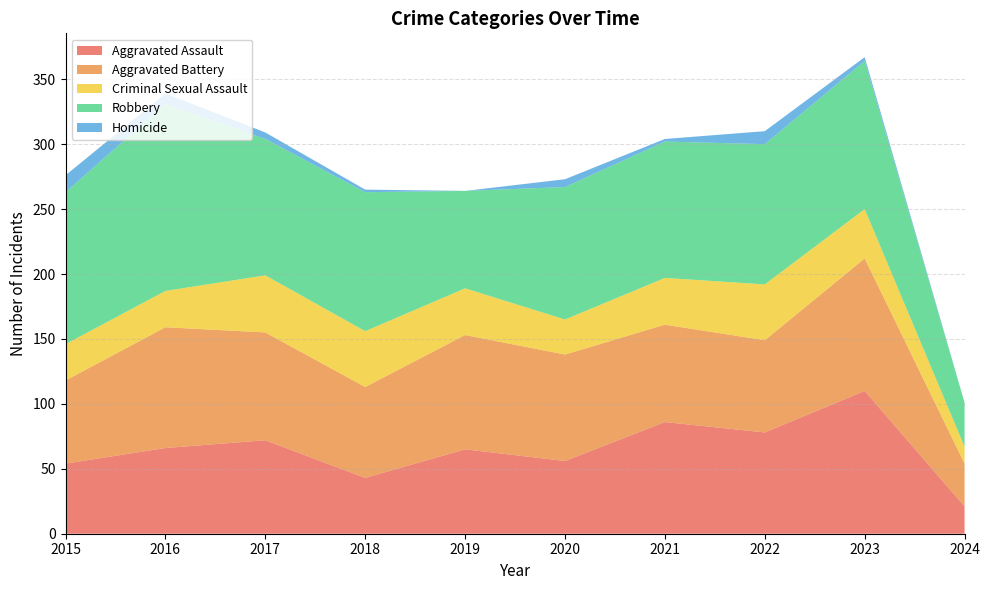

Reading left to right, extract all data points from this chart.

Aggravated Assault: 2015=54	2016=66	2017=72	2018=43	2019=65	2020=56	2021=86	2022=78	2023=110	2024=21
Aggravated Battery: 2015=64	2016=93	2017=83	2018=70	2019=88	2020=82	2021=75	2022=71	2023=102	2024=33
Criminal Sexual Assault: 2015=28	2016=28	2017=44	2018=43	2019=36	2020=27	2021=36	2022=43	2023=38	2024=13
Robbery: 2015=117	2016=144	2017=105	2018=107	2019=75	2020=102	2021=105	2022=108	2023=114	2024=34
Homicide: 2015=13	2016=8	2017=5	2018=2	2019=0	2020=6	2021=2	2022=10	2023=3	2024=0